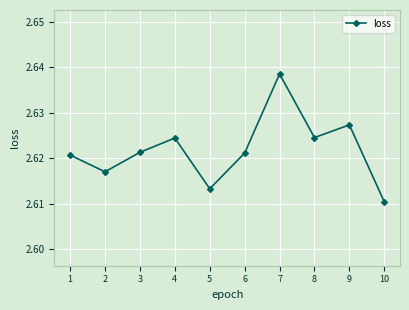

What is the sum of all values?

26.2